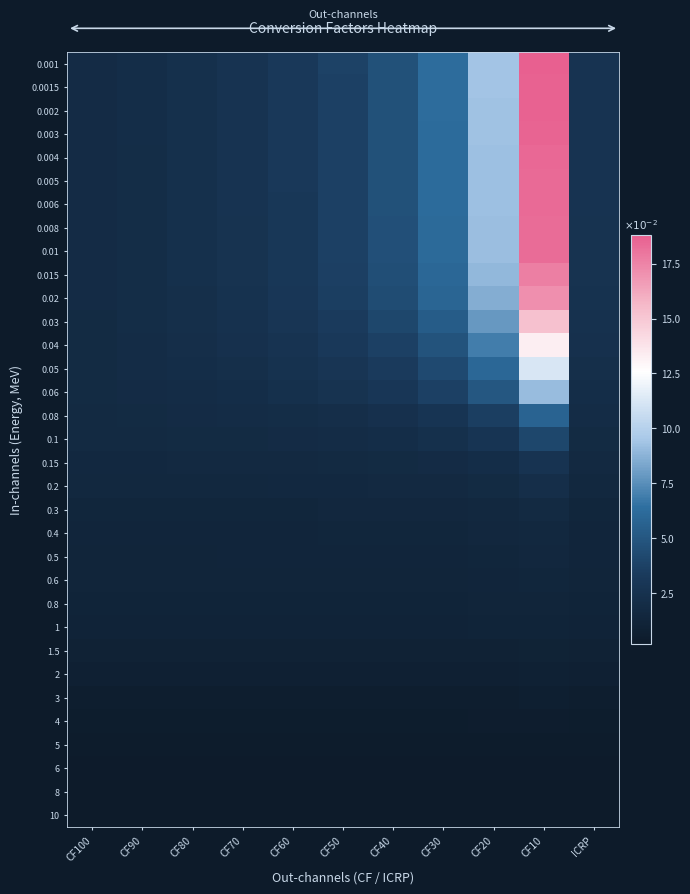

At how many categories does at least one series exceed 0?

11